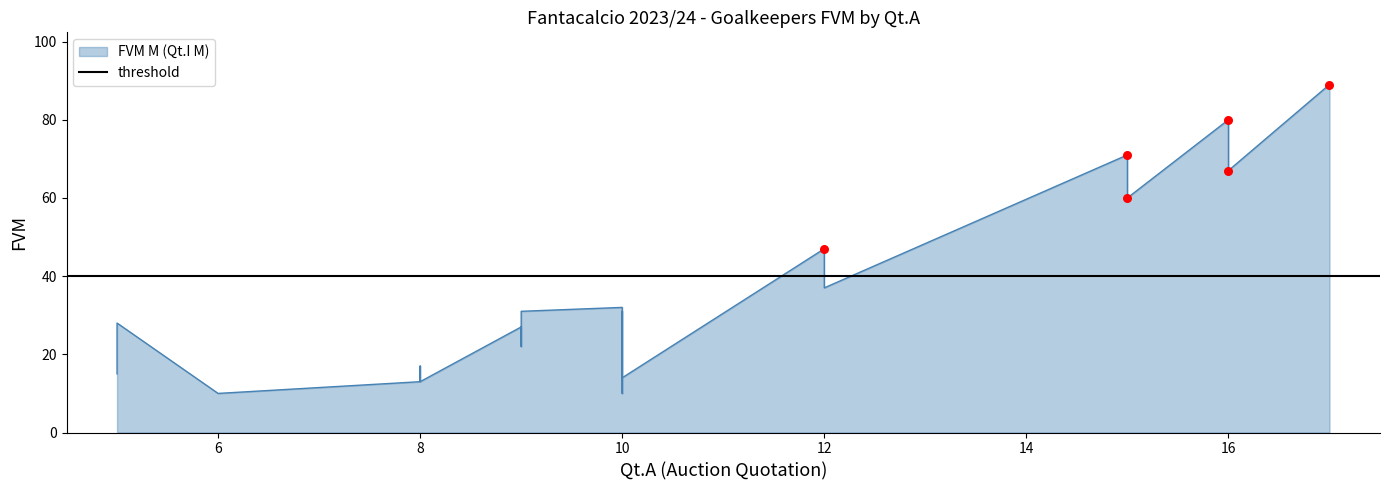

At how many categories does at least one series exceed 11?

20